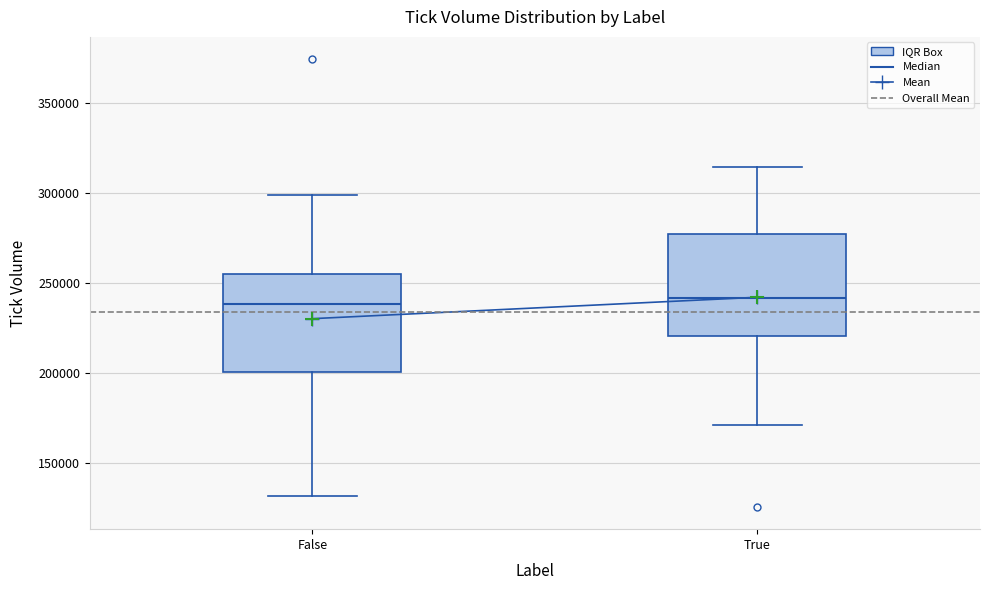

Reading left to right, transcribe this box plot: for each box, give where its median line is, the range the box spans, and where its two whiskers end, as read against the y-axis. The values are not printed on the chart, so give them approximately, as read against the axis.

False: median 240000, box 200000 to 255000, whiskers 130000 to 300000
True: median 240000, box 220000 to 275000, whiskers 170000 to 315000